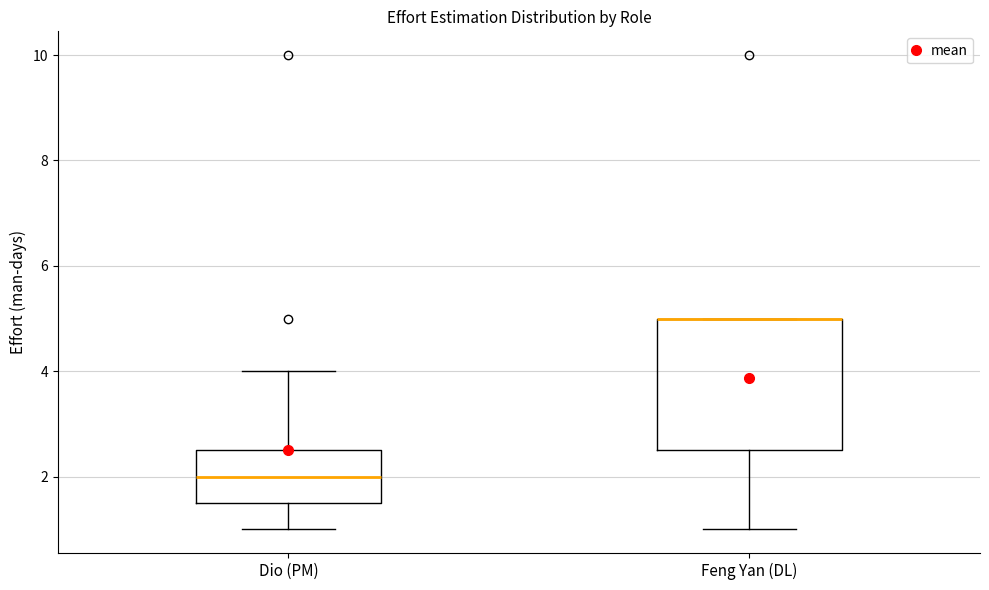

Where does the lower whisker of the box for Dio (PM) end on the y-axis? The values are not printed on the chart, so give them approximately, as read against the axis.

1.0